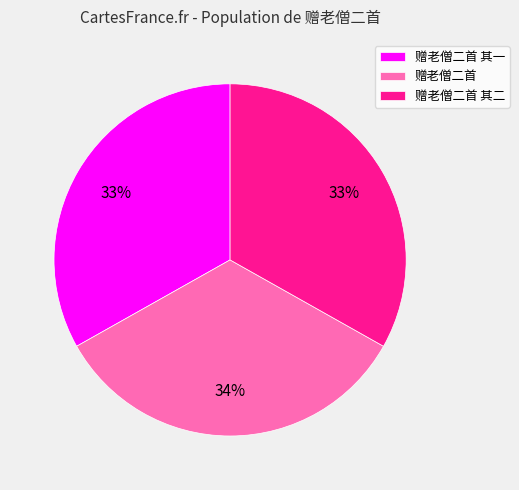

Is it true that 赠老僧二首 其一 is 33% of the pie?

True